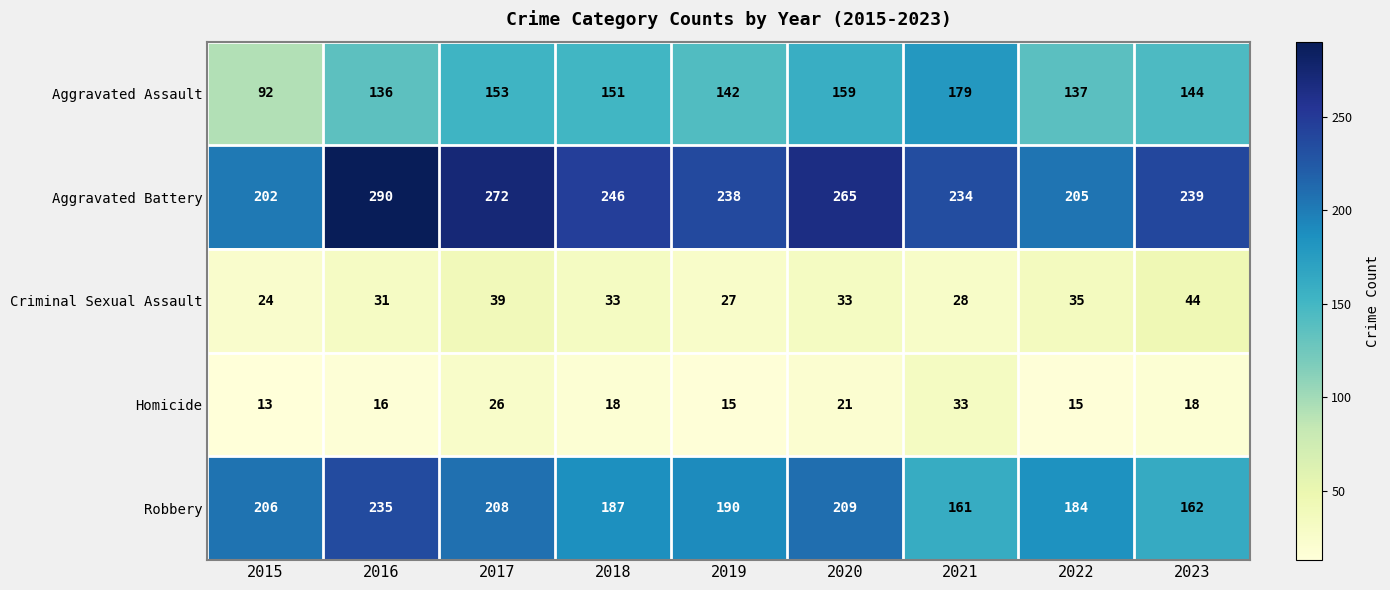

What is the difference between the highest and lowest values at 2022?

190